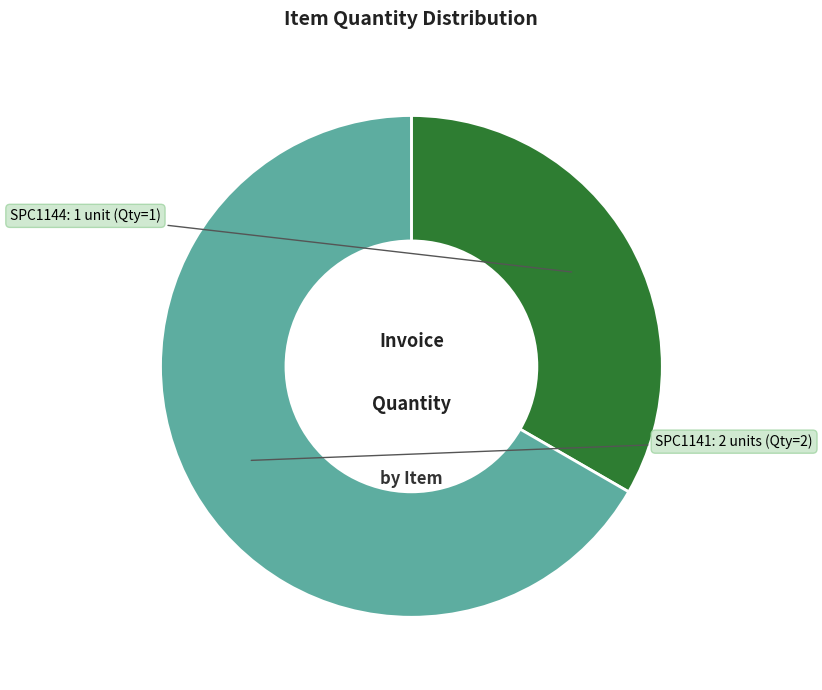

Is there a majority slice in this chart?

Yes